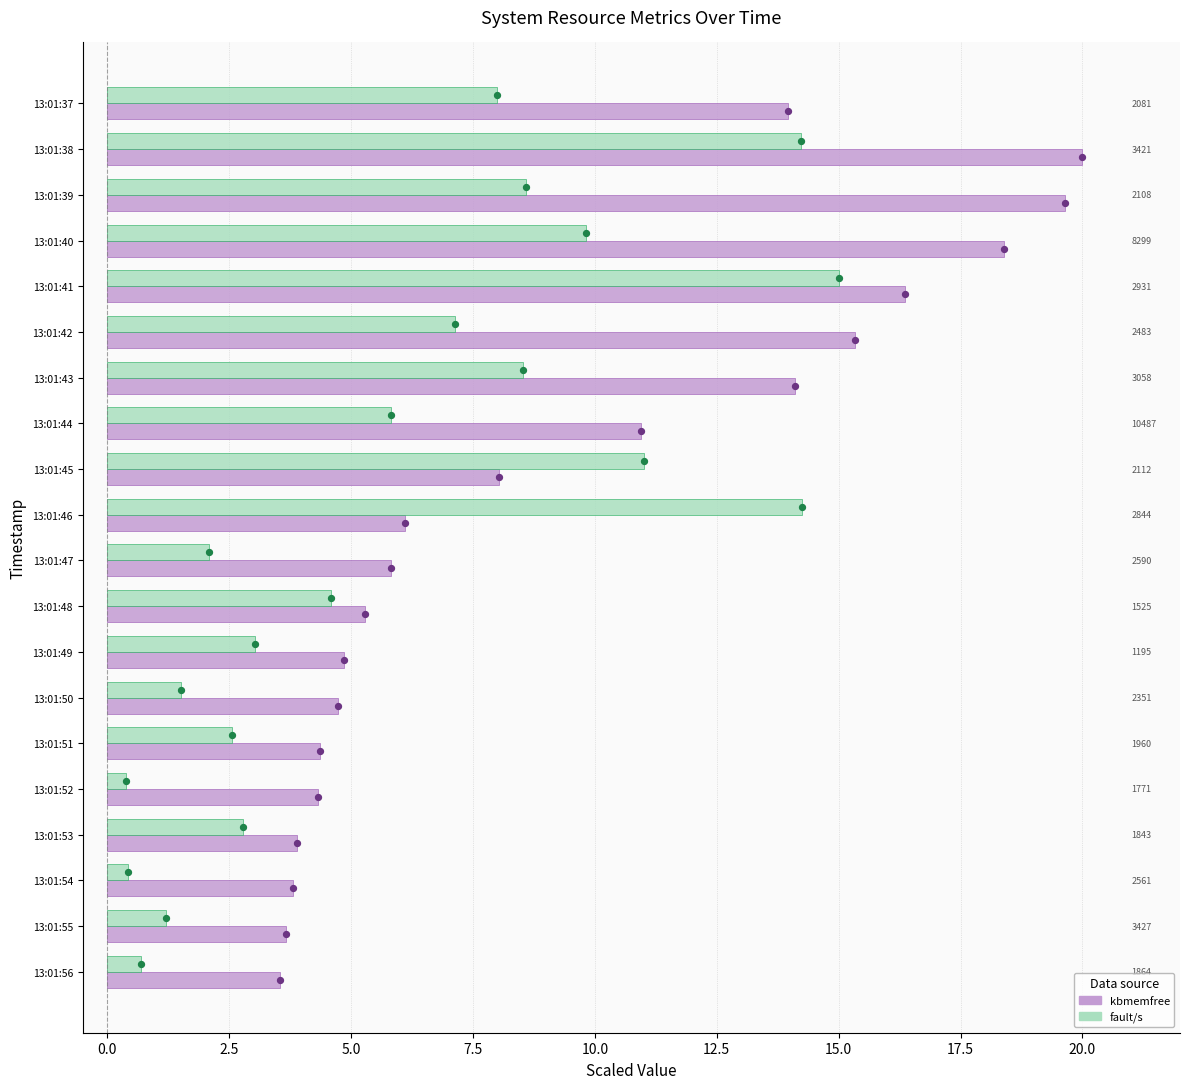

Which series contains the highest Y value?

kbmemfree (scaled)